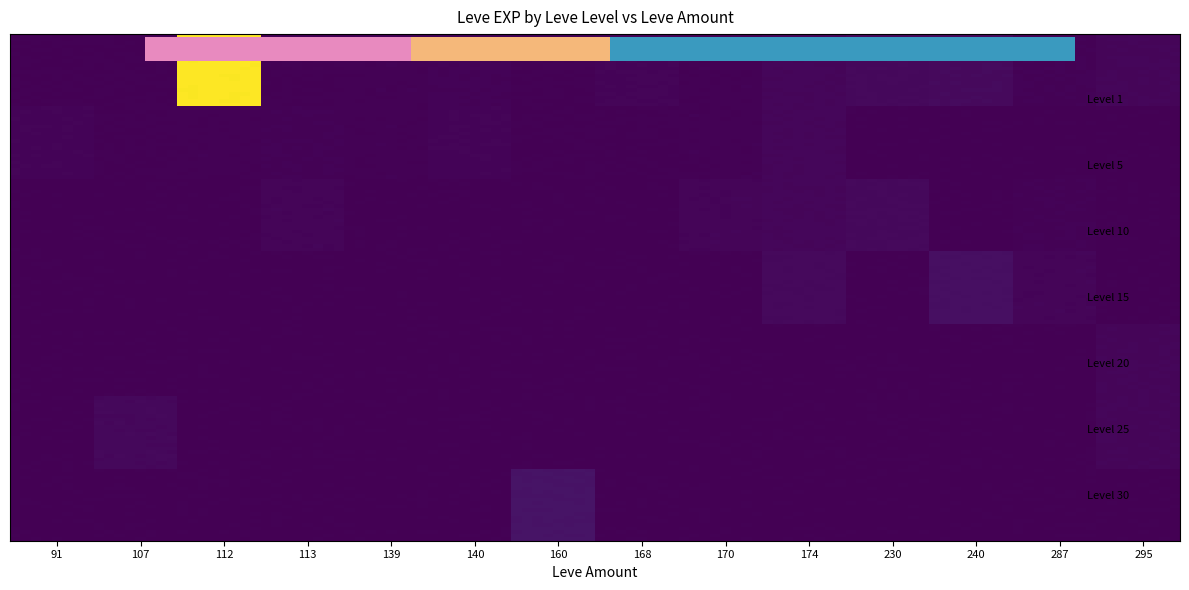

At which category is the sum across all series the highest?

112